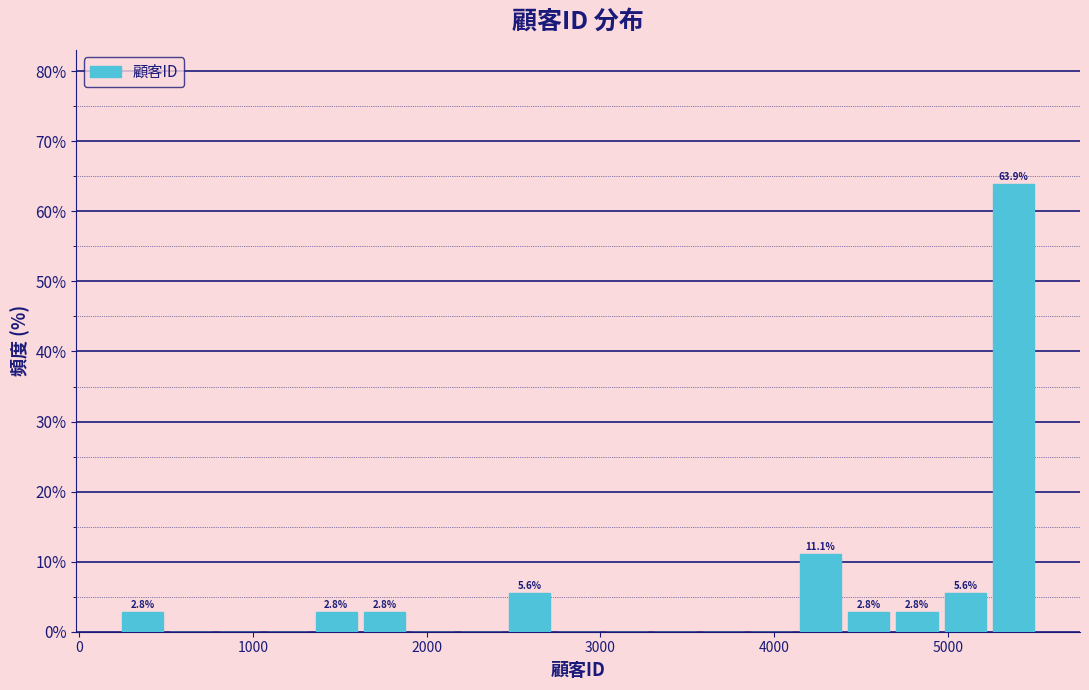

Read against the x-axis, roughly where is the centre of the tallest bar?

5400